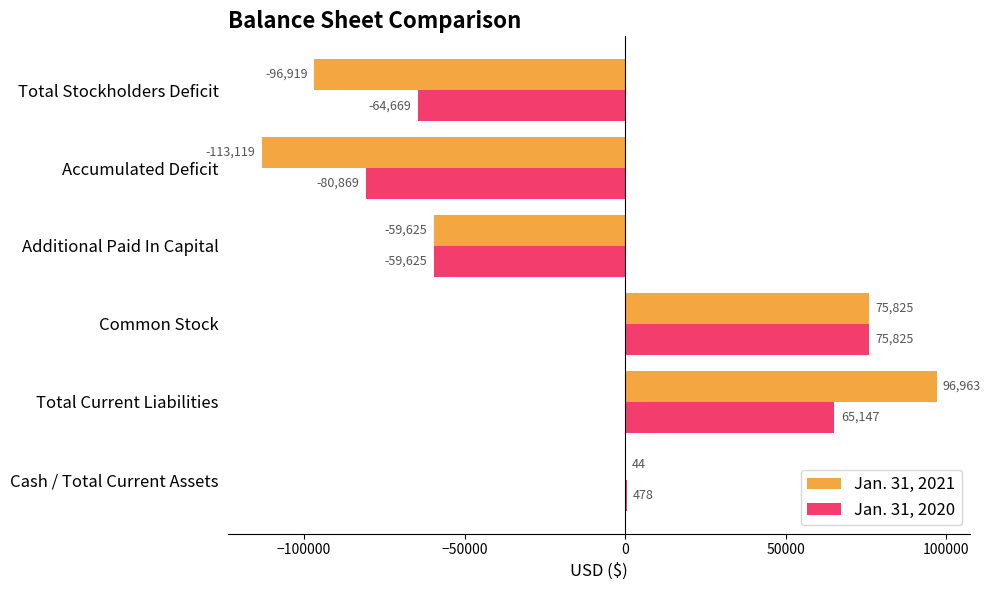

Is it true that Jan. 31, 2020 equals -44849 at Total Stockholders Deficit?

False